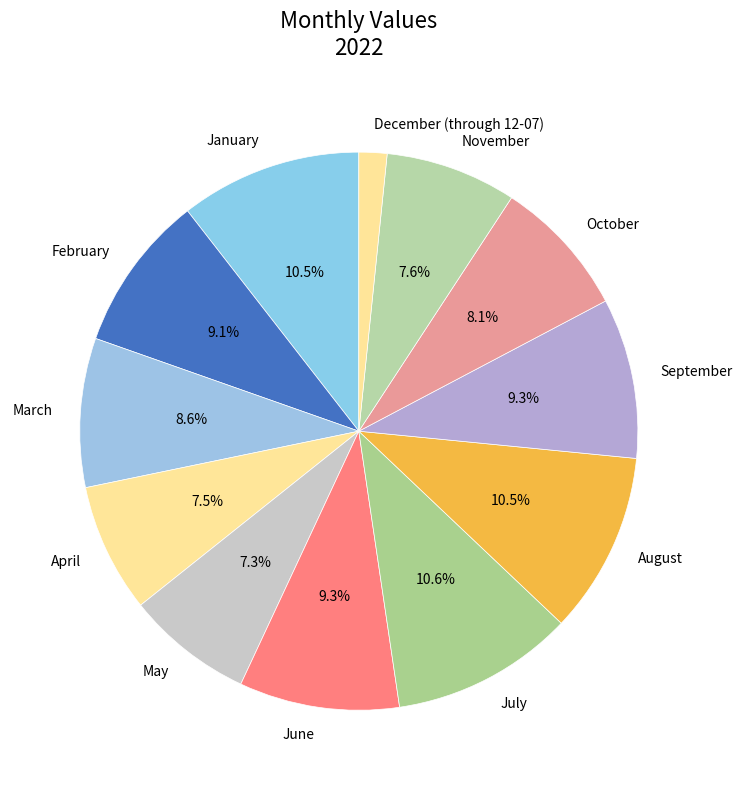

Approximately how many times larger is the value at May compared to April?

1.0